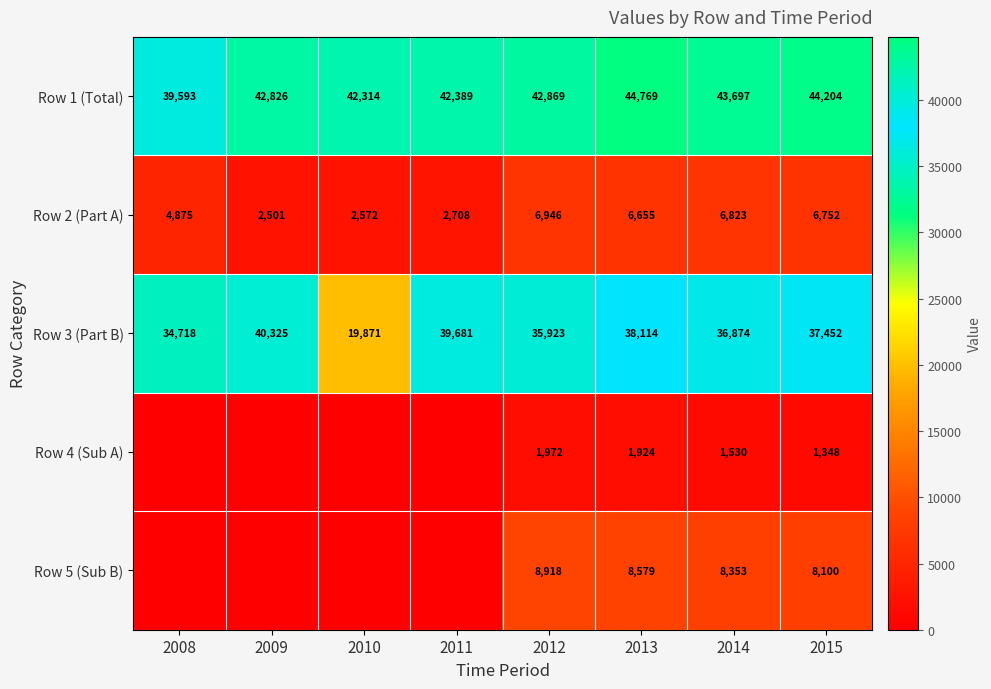

Which label corresponds to the largest value in the chart?

2013